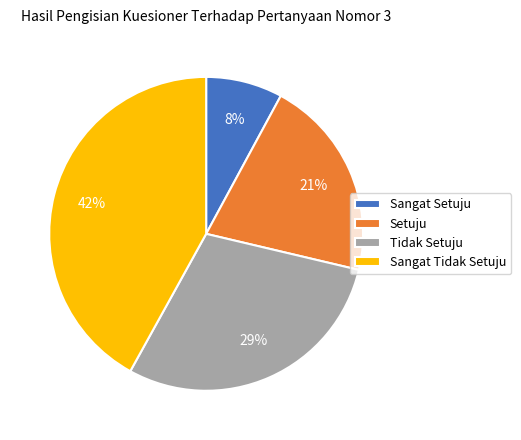

Rank the categories by value from highest to lowest.

Sangat Tidak Setuju, Tidak Setuju, Setuju, Sangat Setuju